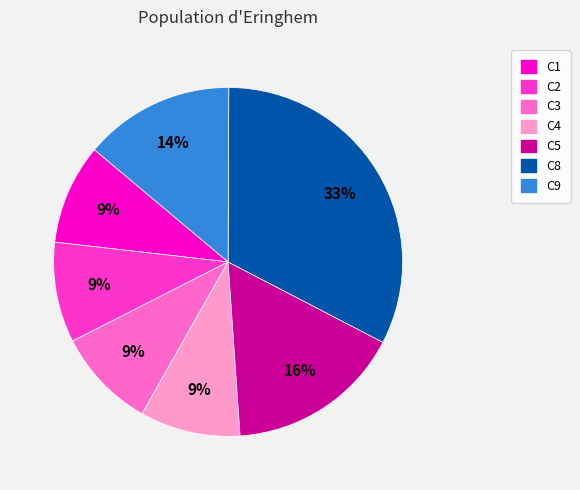

Is it true that C9 is 14% of the pie?

True